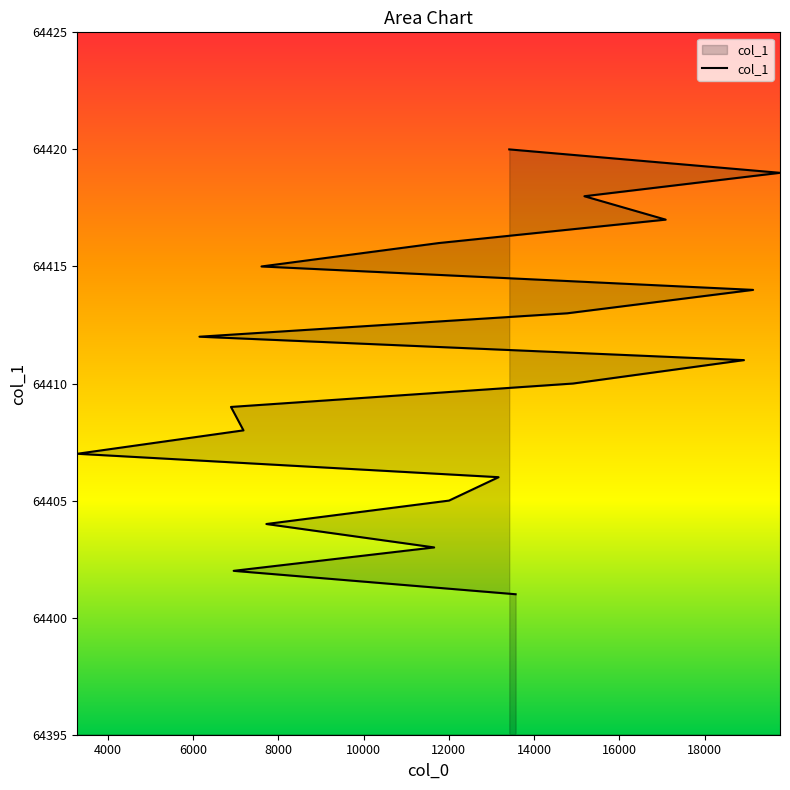

True or false: there are more than 1 points higher than both neighbors.

False